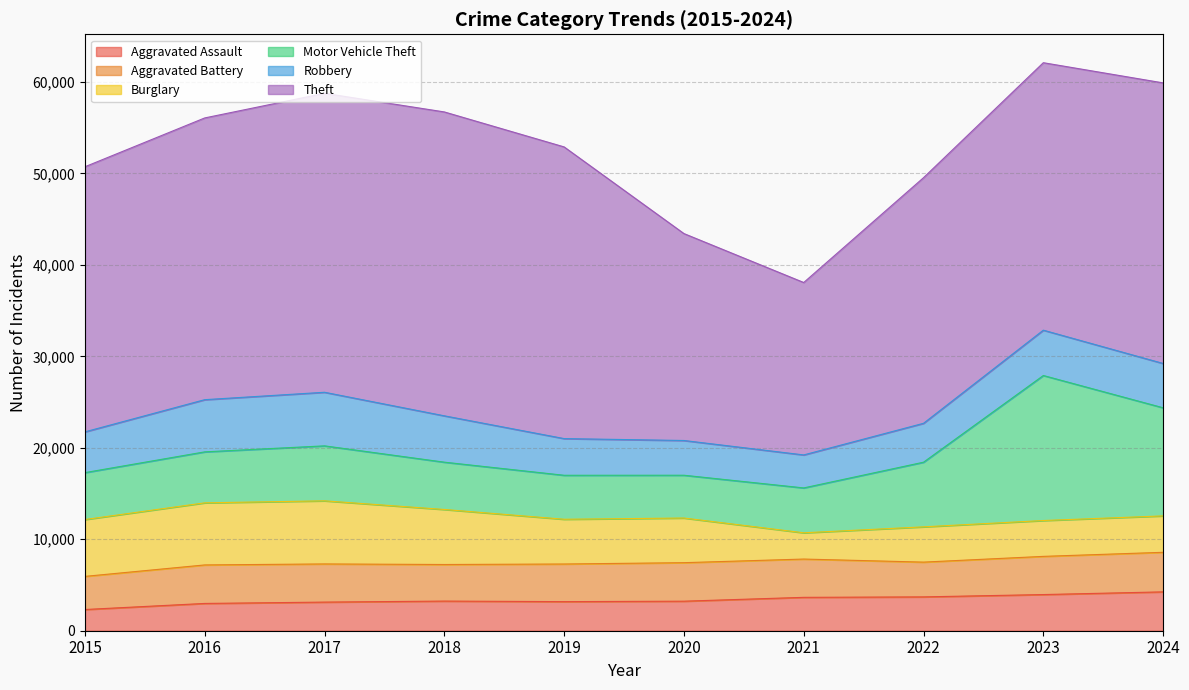

At which category is the sum across all series the highest?

2023